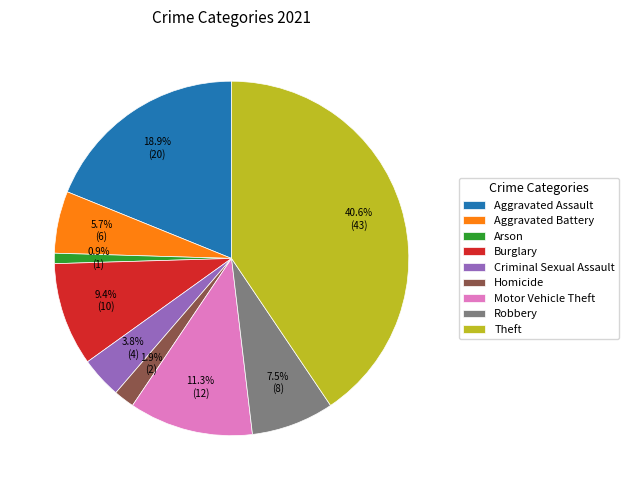

True or false: Arson accounts for 1% of the total.

True